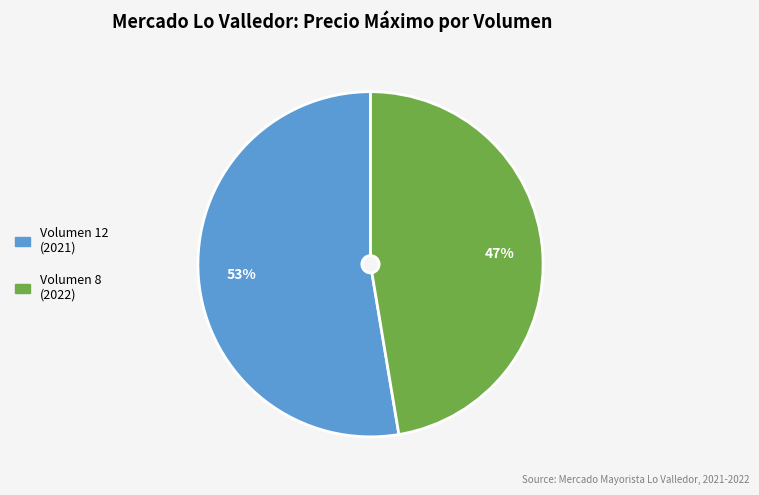

Rank the categories by value from highest to lowest.

Volumen 12 (2021), Volumen 8 (2022)